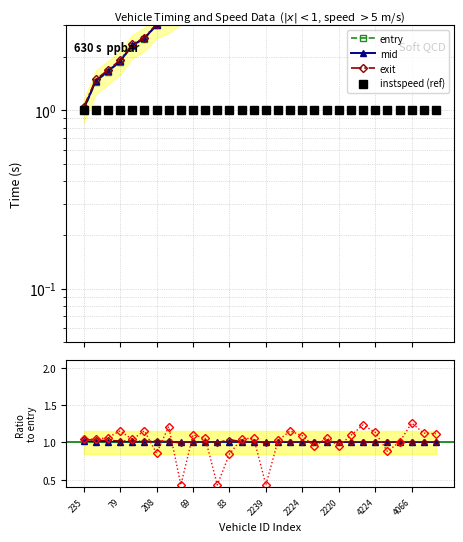

What is the maximum value shown in the chart?

11.2